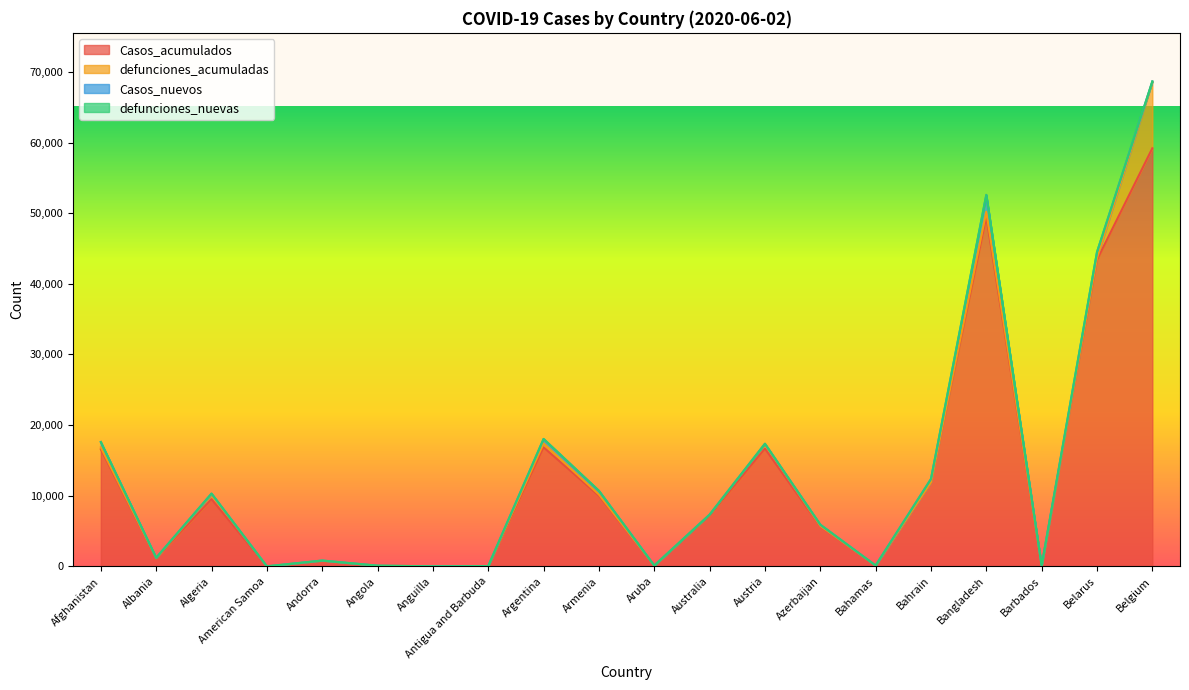

What is the difference between the highest and lowest values at Argentina?

16840